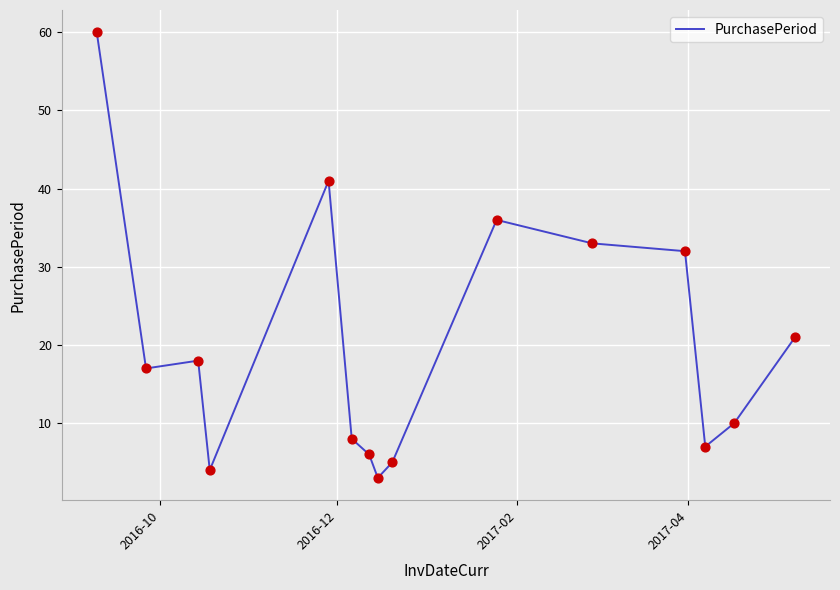

What is the minimum value shown in the chart?

3